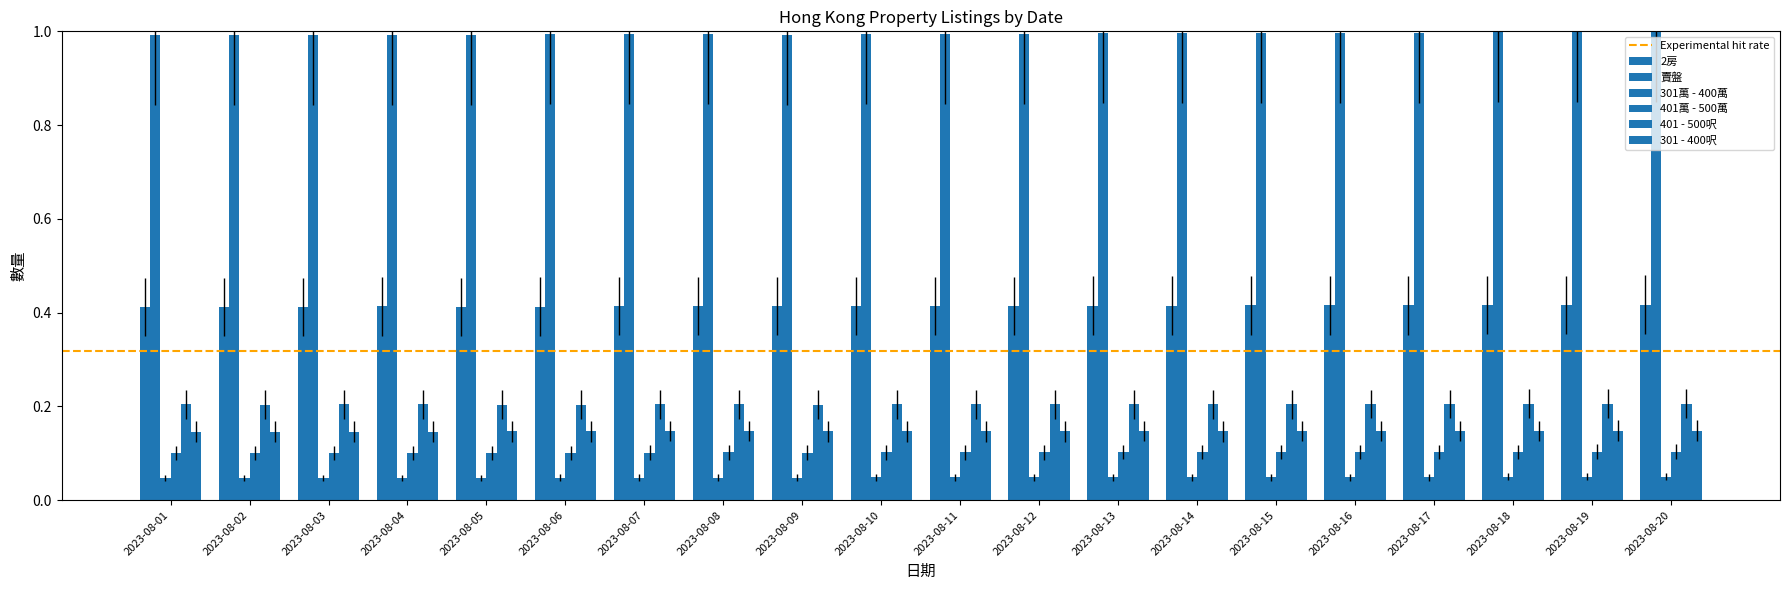

Which series has the widest spread of values?

賣盤